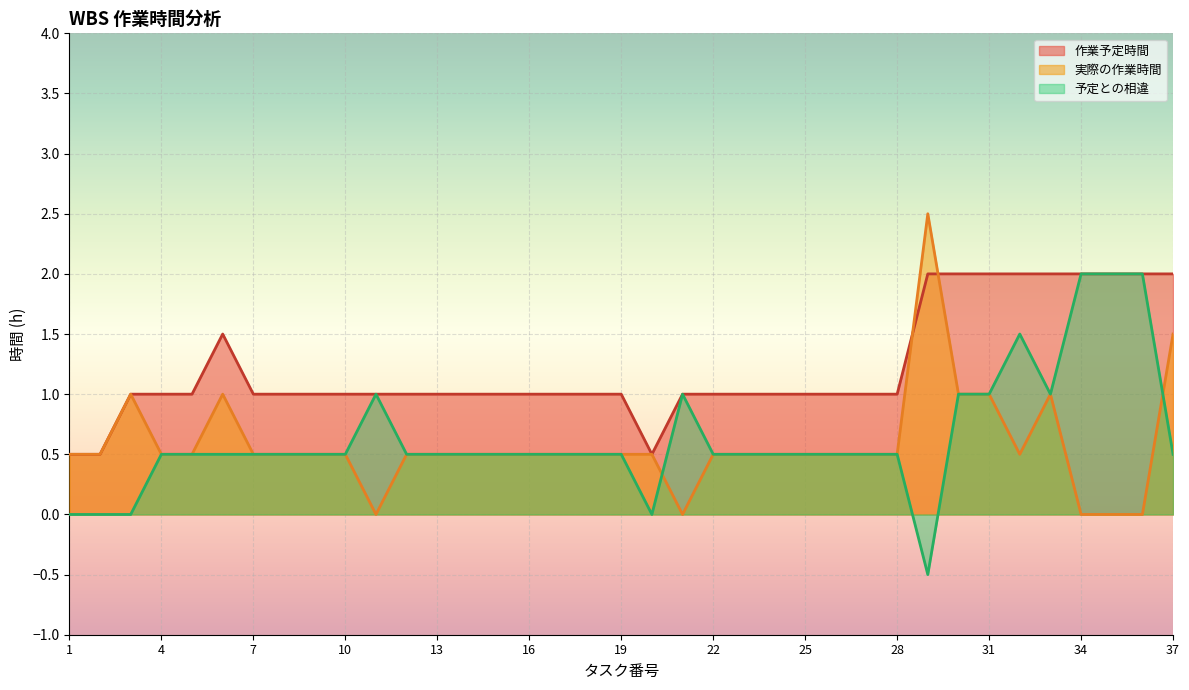

At which label does 予定との相違 first exceed 0?

4